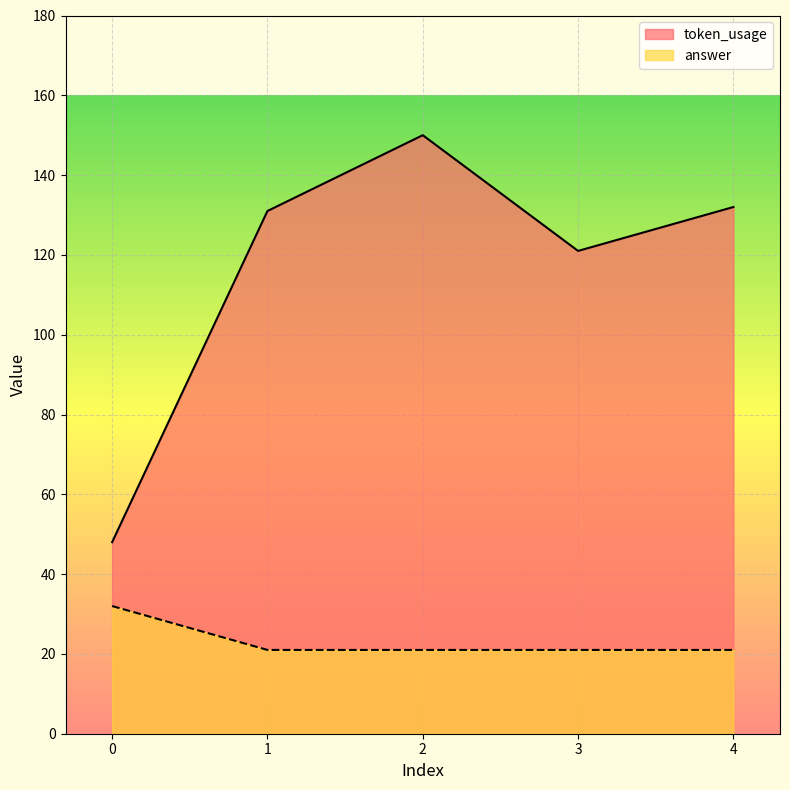

Reading left to right, transcribe all the data shown in this chart.

token_usage: 48	131	150	121	132
answer: 32	21	21	21	21